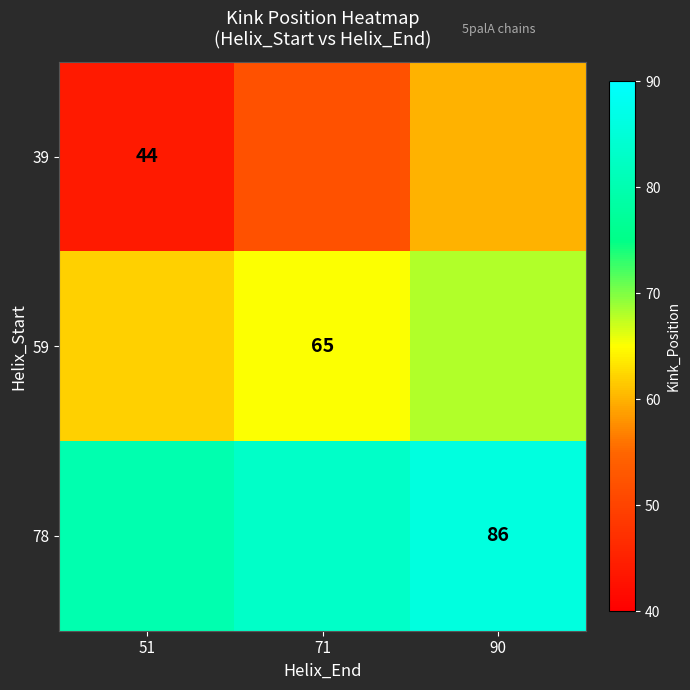

Is it true that 39 equals 68 at 51?

False